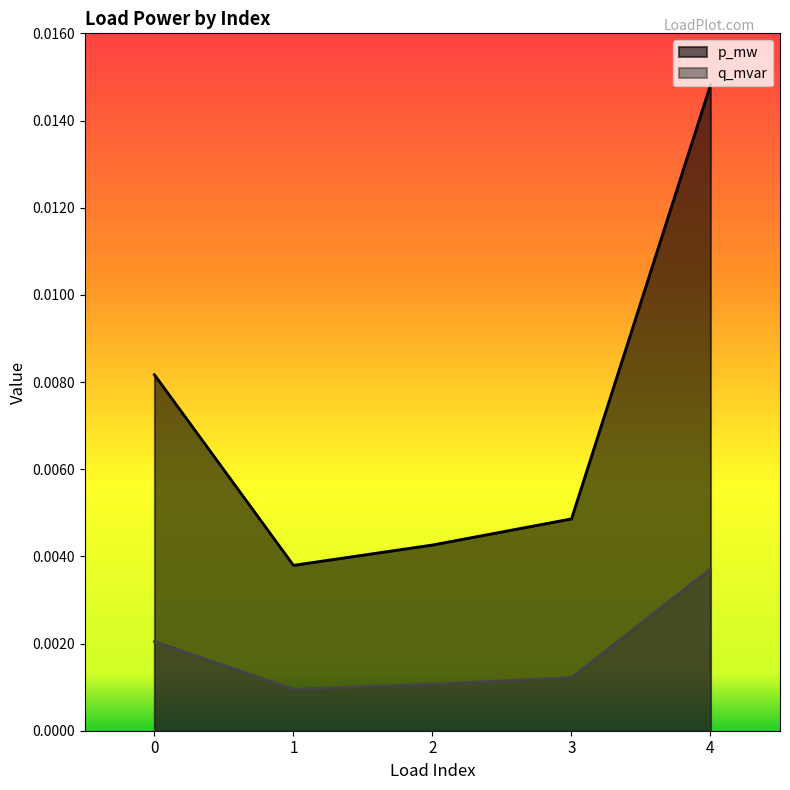

Rank the series by their maximum value, from lowest to highest.

q_mvar, p_mw